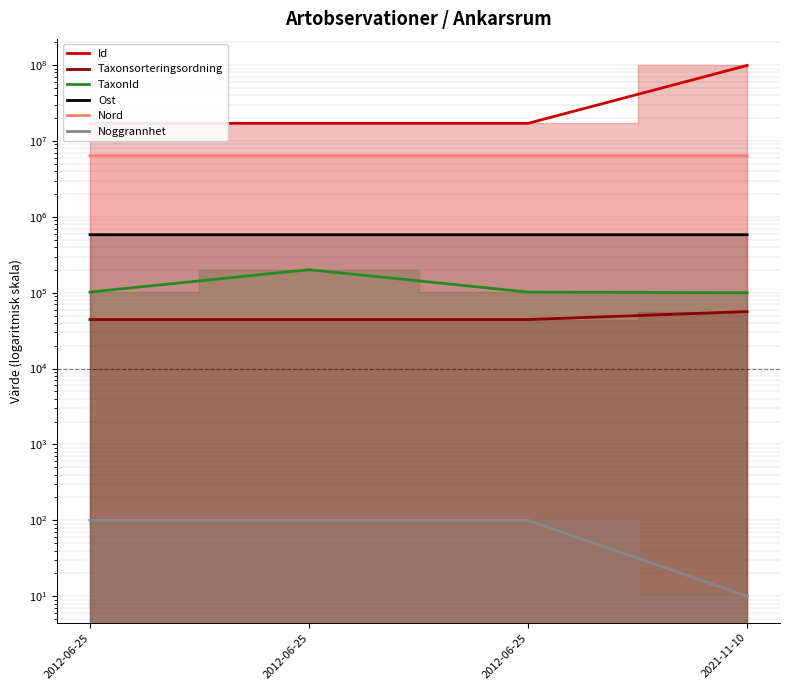

Is it true that Ost equals 581833.2 at 2021-11-10?

True